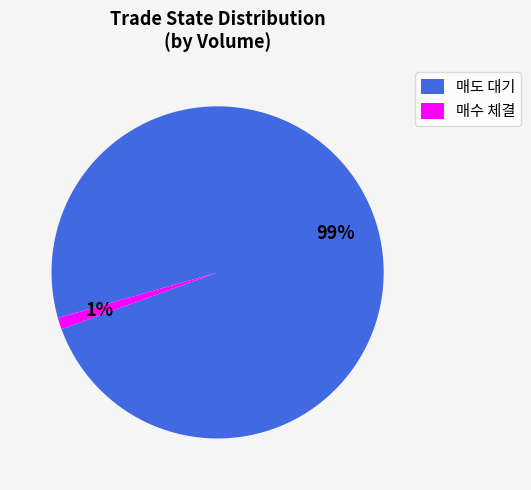

Is there a majority slice in this chart?

Yes